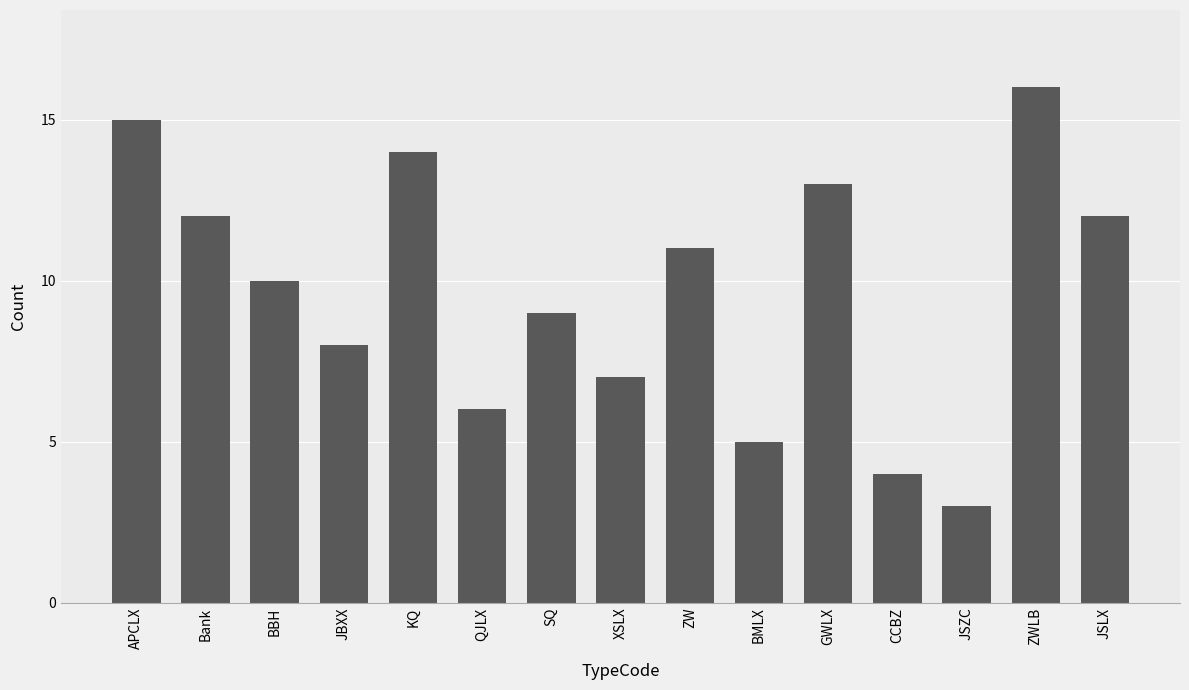

How many series are shown in this chart?

1